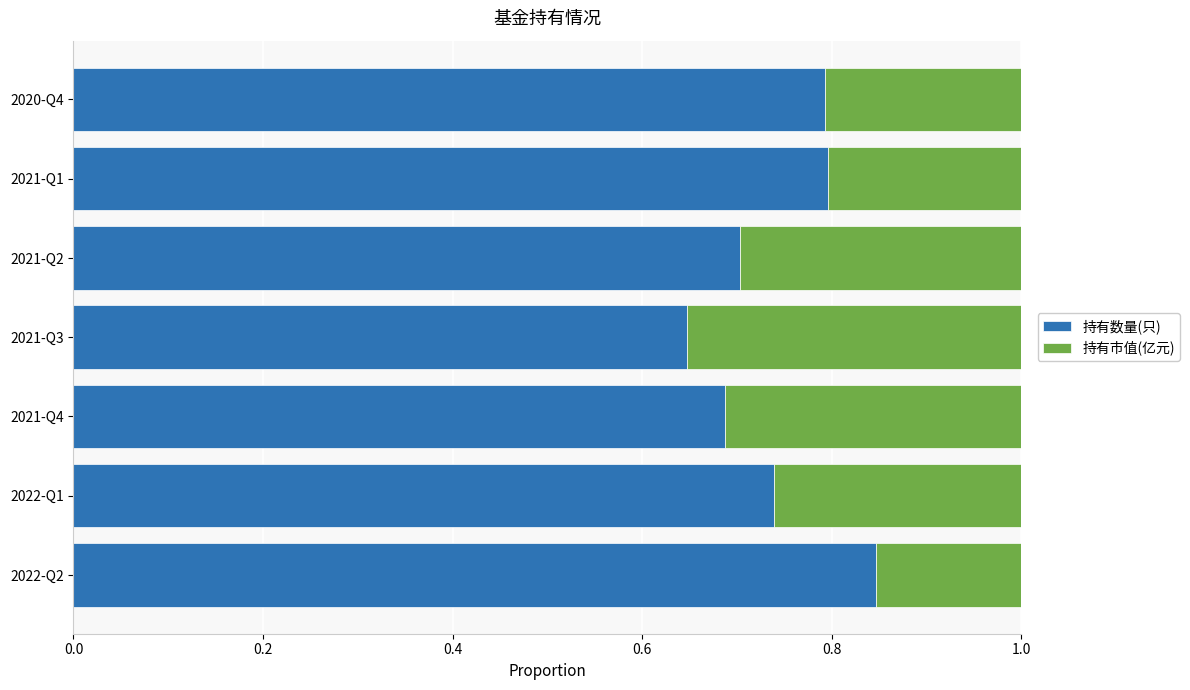

Count the number of data series in this chart.

2